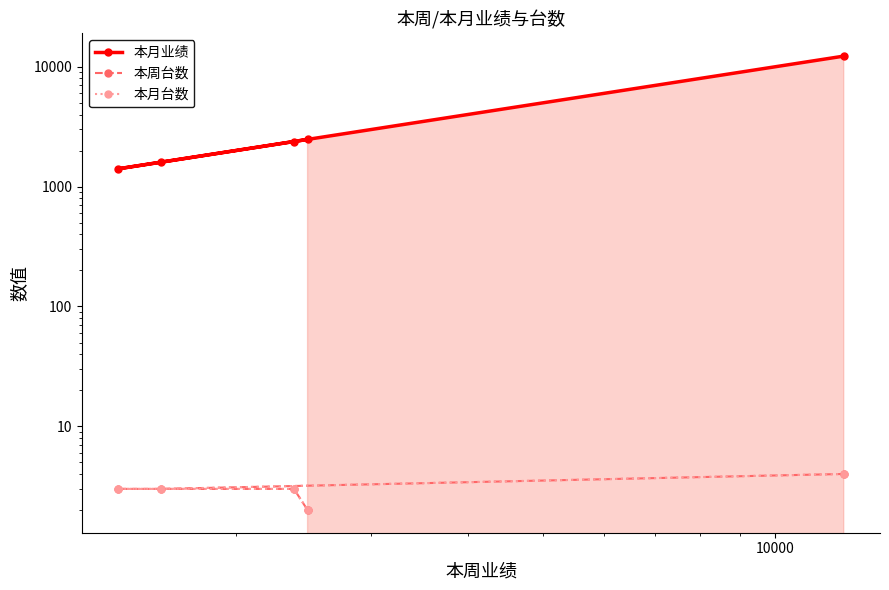

True or false: 本月台数 has more than 2 interior local peaks.

False